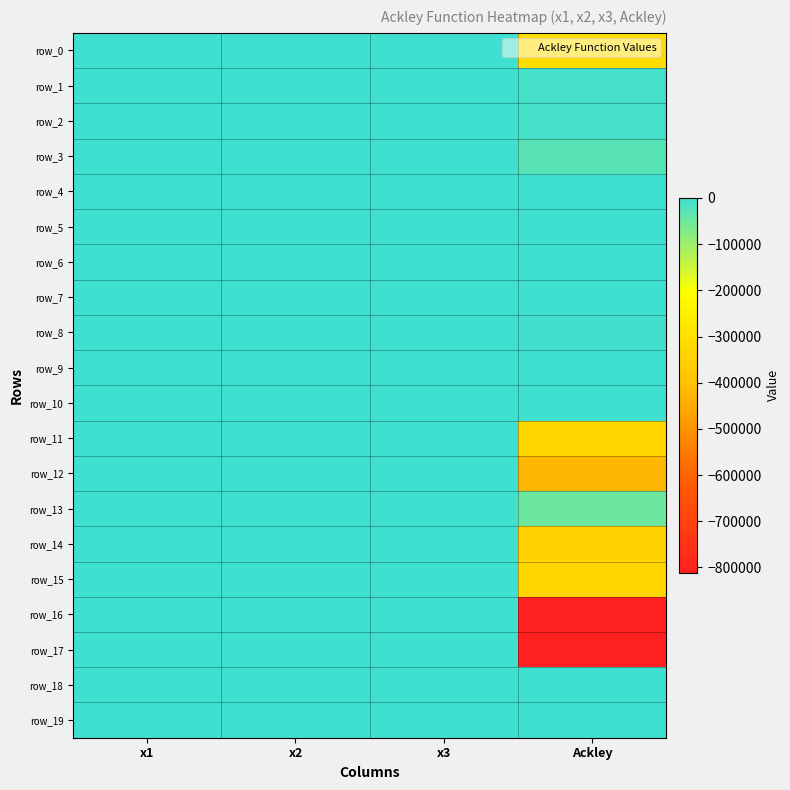

What is the difference between the second highest and second lowest values in the row_0 series?

2.0